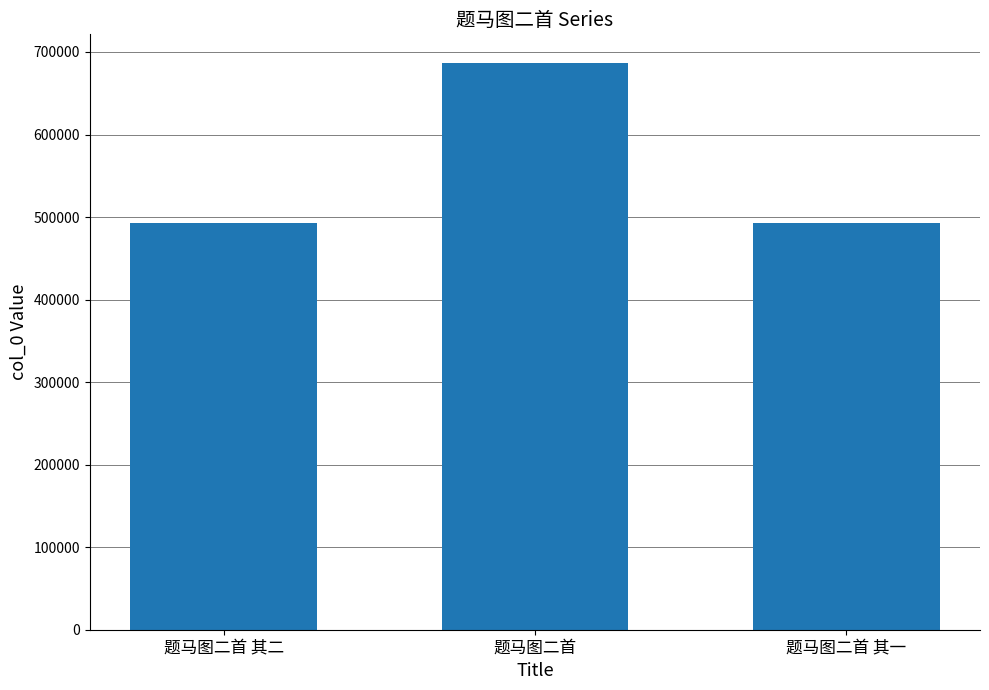

Is it true that the value at 题马图二首 其二 is 865957?

False